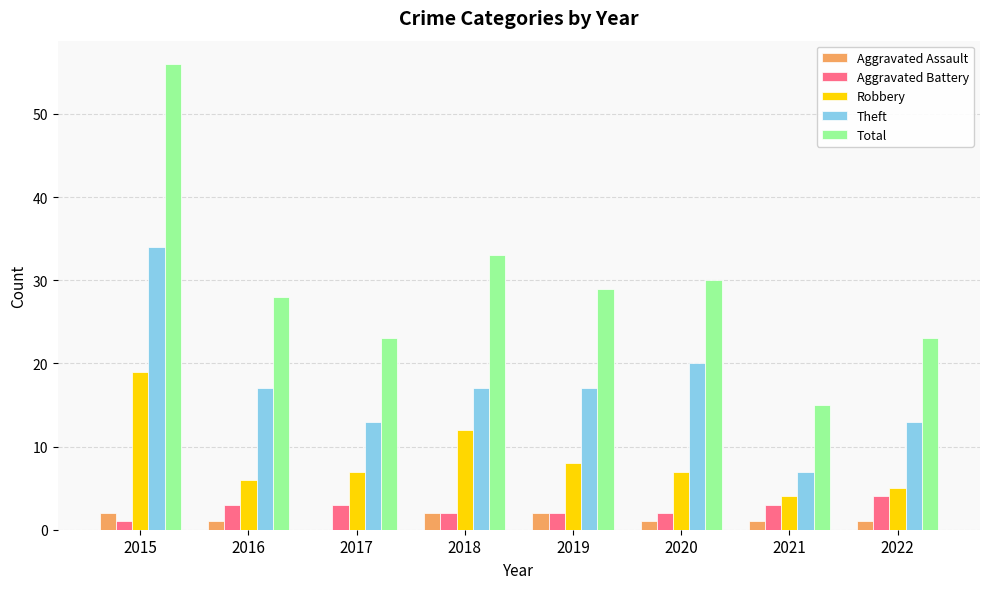

How many groups of bars are there?

8